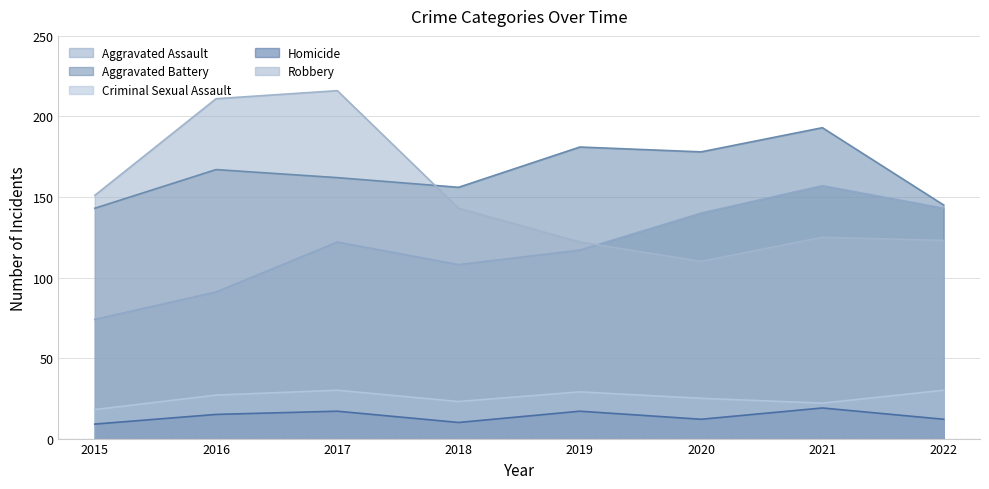

The value of Aggravated Battery at 2019 is 74. True or false?

False